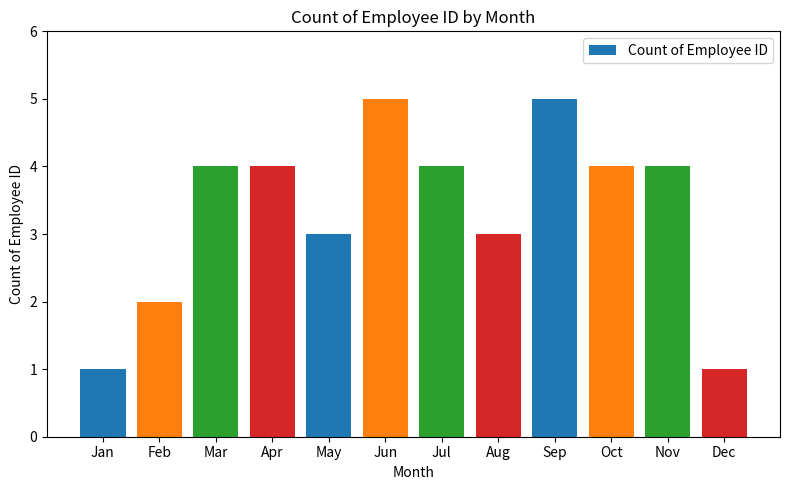

How many bars are there in total?

12